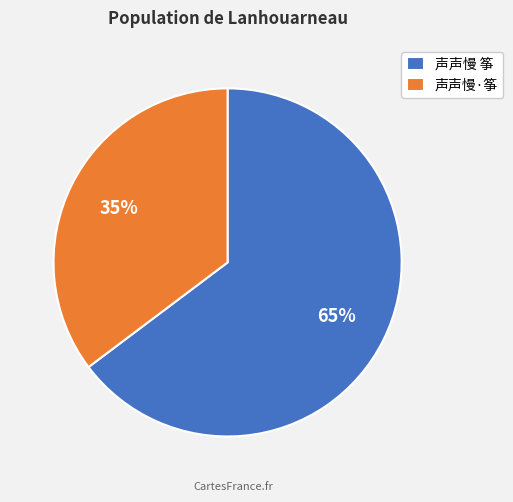

To the nearest percent, what is the average slice percentage?

50%